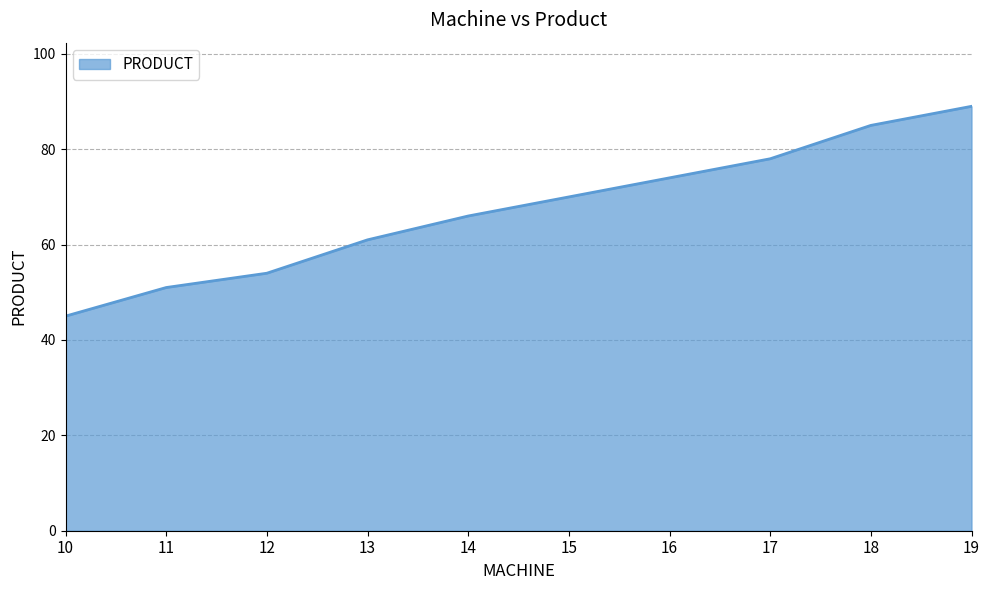

At which label is the value closest to 67?

14